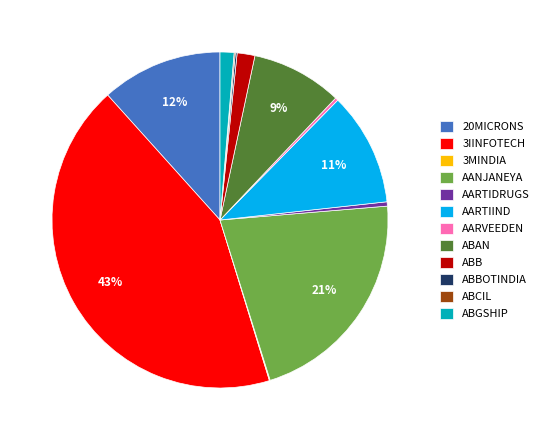

What is the largest slice in the pie chart?

3IINFOTECH